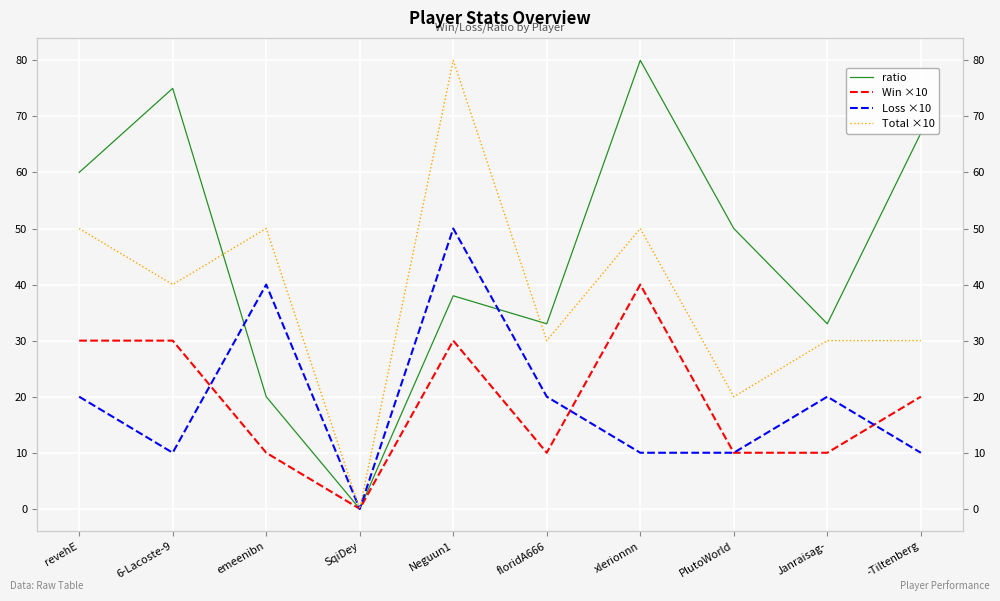

What is the sum of all ratio values?

456